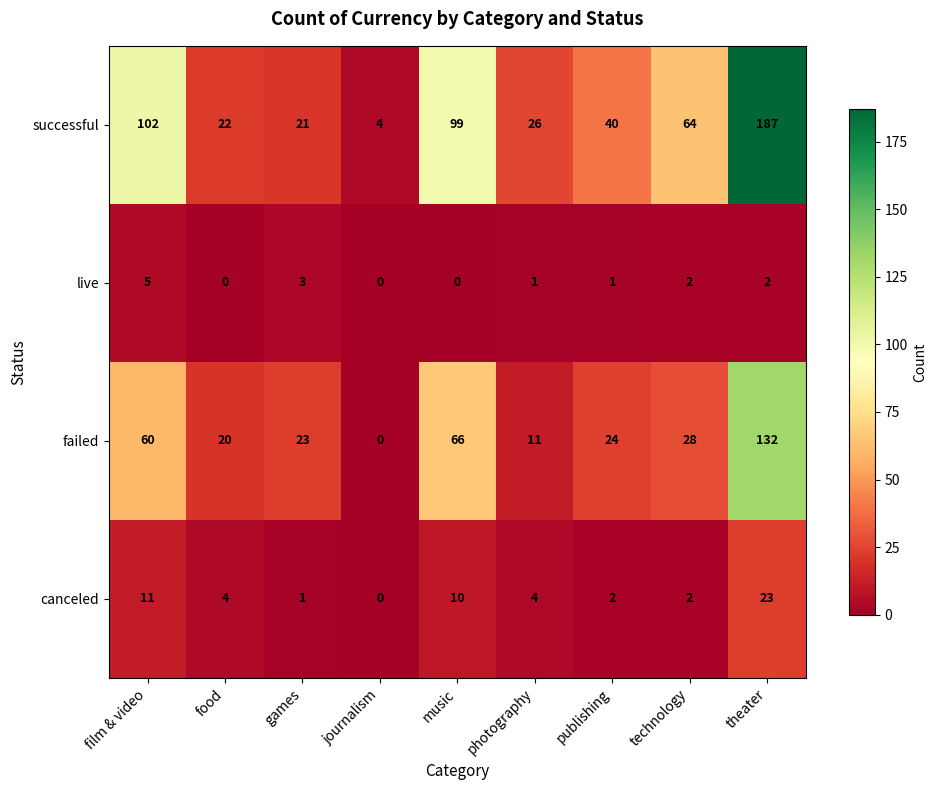

What is the sum of all failed values?

364